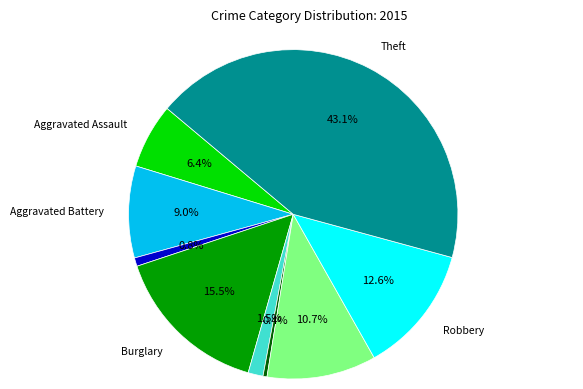

Does any single category account for the majority?

No